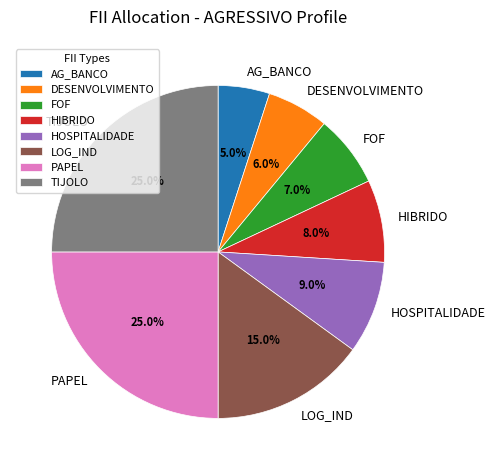

Is it true that PAPEL is 25% of the pie?

True